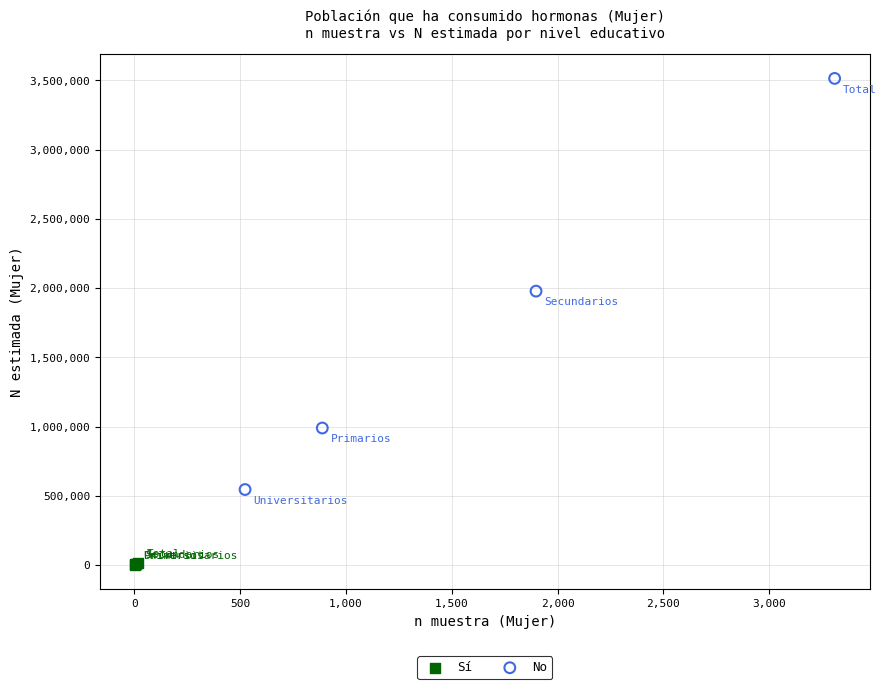

Which series contains the highest Y value?

No